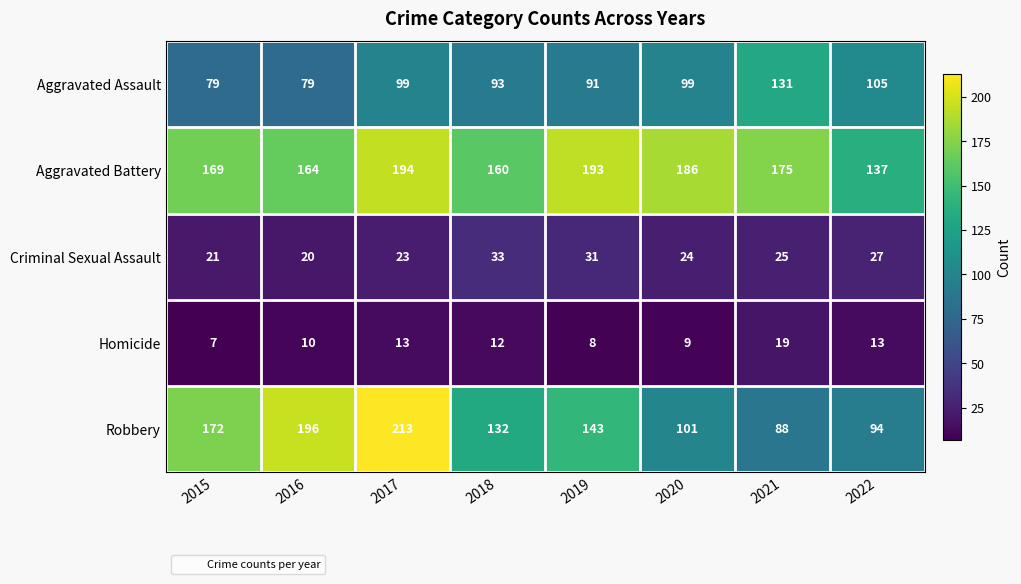

Which series has the largest total across all categories?

Aggravated Battery